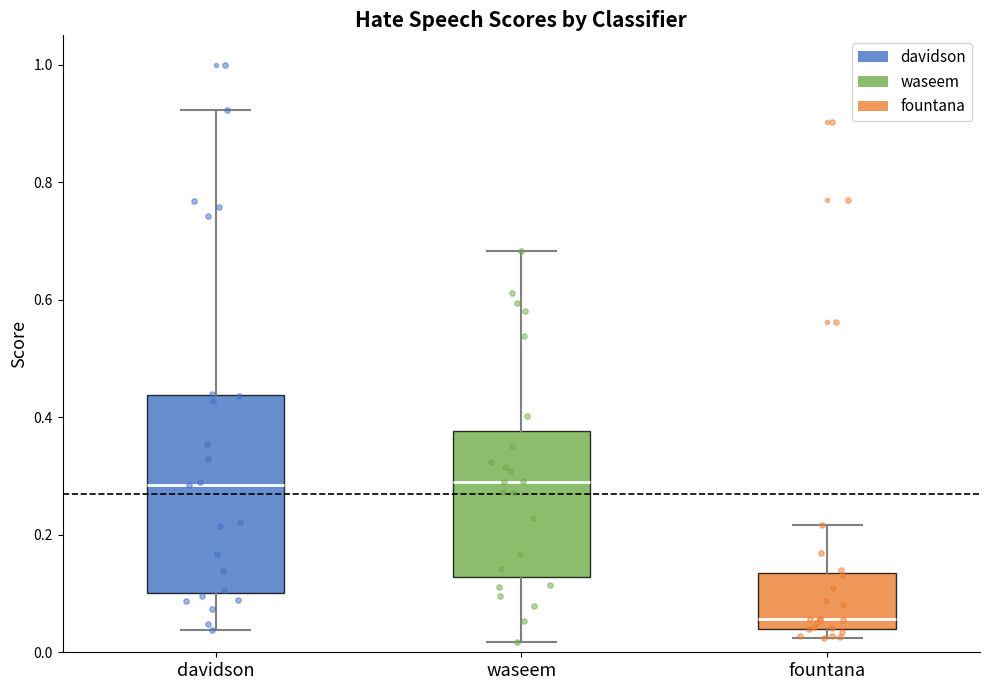

Reading left to right, read every box against the y-axis: the position of its median line, the range the box covers, and the ends of its whiskers. The values are not printed on the chart, so give them approximately, as read against the axis.

davidson: median 0.28, box 0.10 to 0.44, whiskers 0.04 to 0.92
waseem: median 0.28, box 0.12 to 0.38, whiskers 0.02 to 0.68
fountana: median 0.06, box 0.04 to 0.14, whiskers 0.02 to 0.22